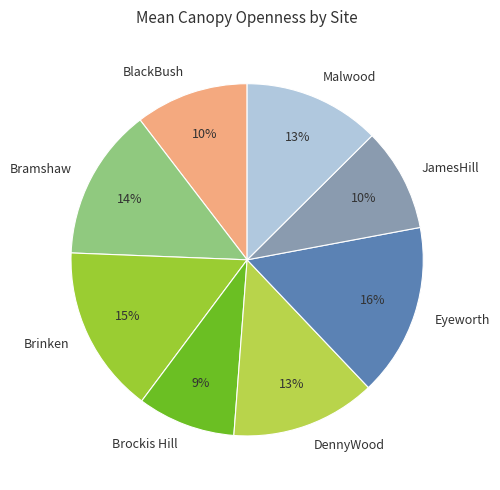

Count the number of slices in the pie.

8